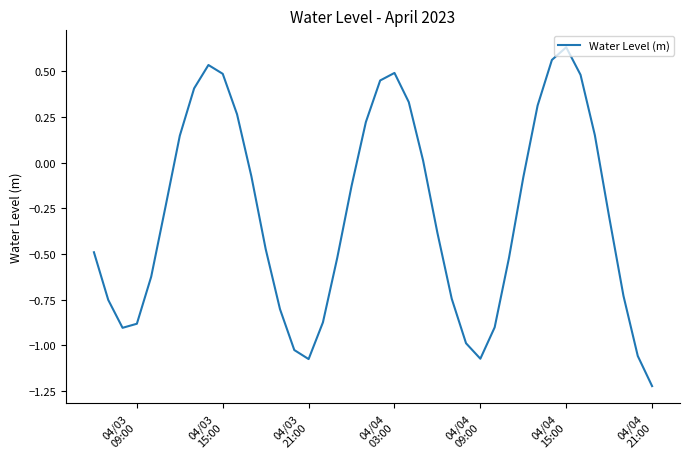

What is the difference between the maximum and minimum values?

1.9